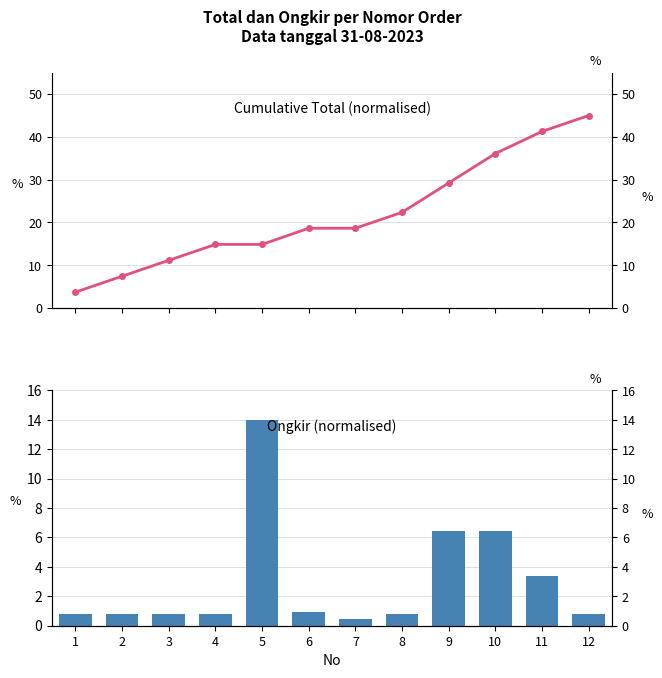

How many categories are shown in the chart?

12